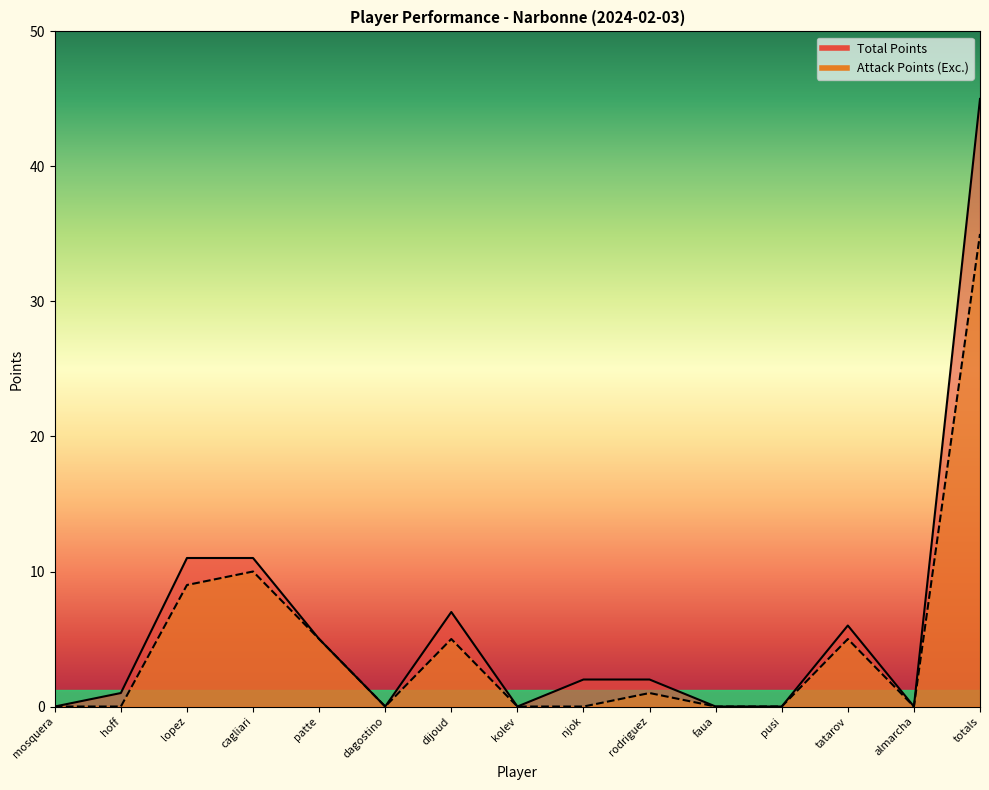

Which has a higher value, mosquera or rodriguez?

rodriguez